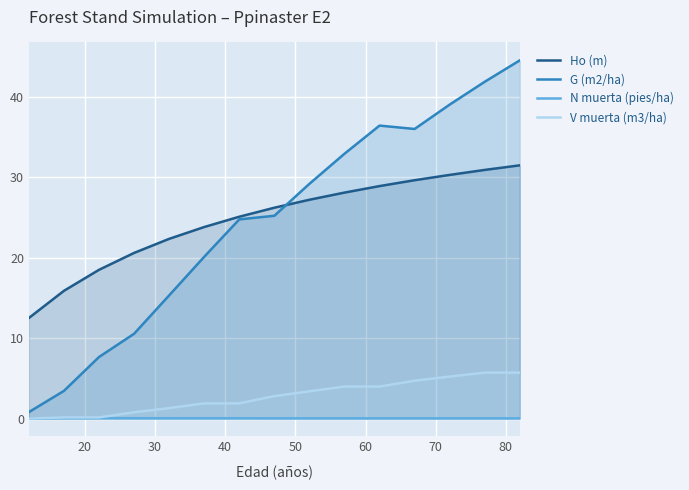

Which series has the widest spread of values?

G (m2/ha)